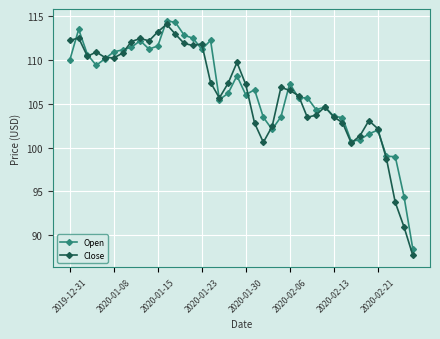

True or false: Close has more than 0 interior local peaks.

True